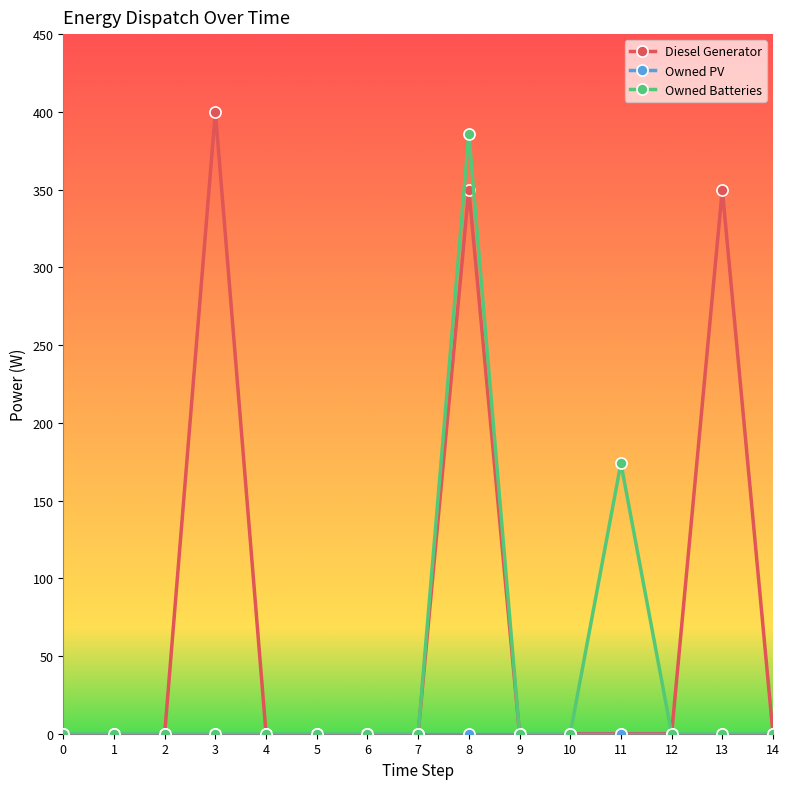

True or false: Owned Batteries has a value of -170 at 0.

False